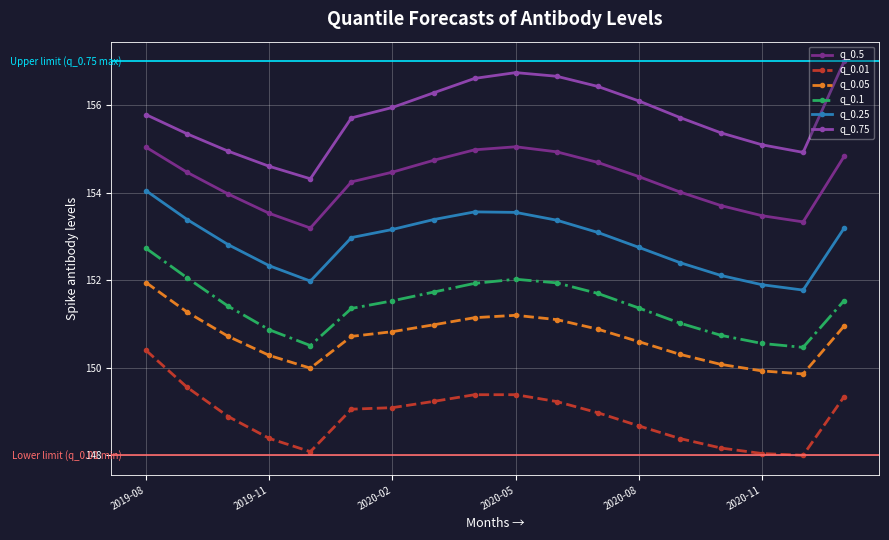

List the series in order of their peak value, lowest first.

q_0.01, q_0.05, q_0.1, q_0.25, q_0.5, q_0.75